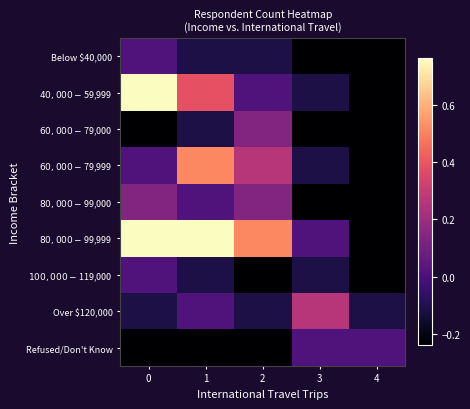

At how many categories does at least one series exceed 0?

5